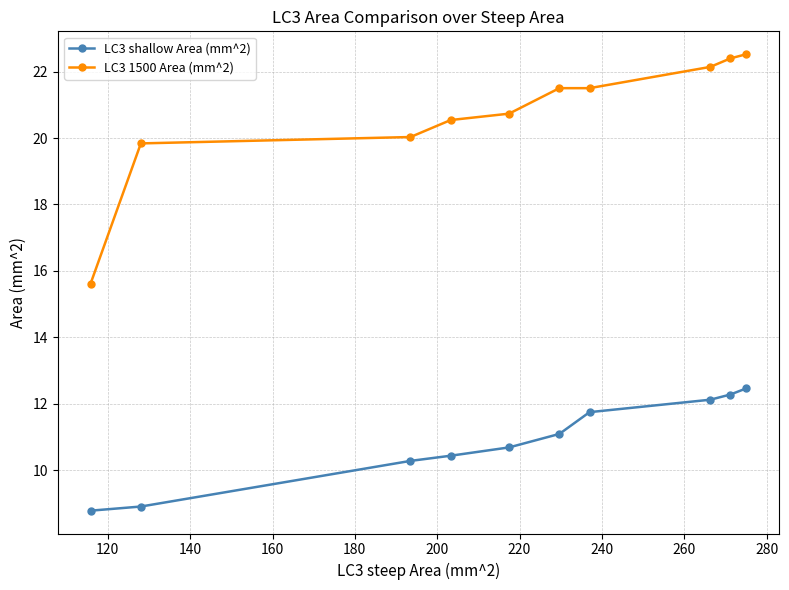

What is the value of the LC3 shallow Area (mm^2) point at the 10th from the left?

12.5